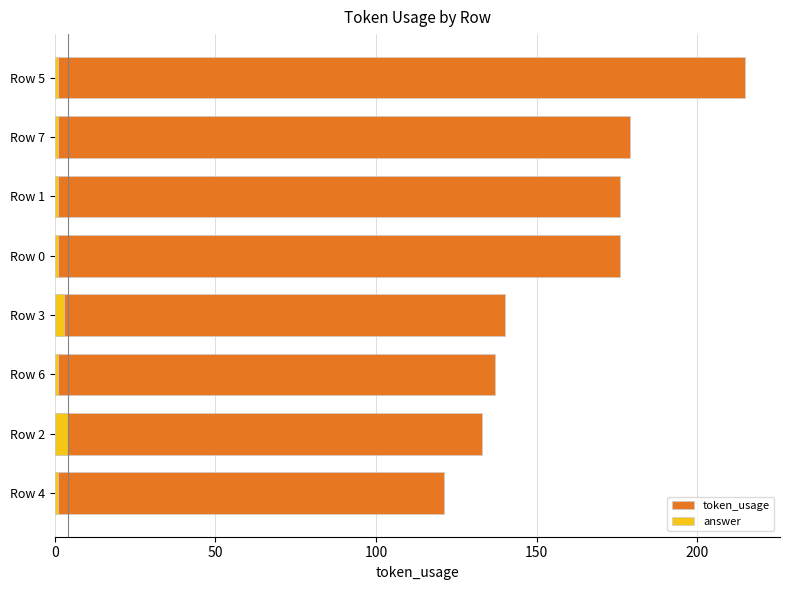

What is the total value across all series at Row 4?

122